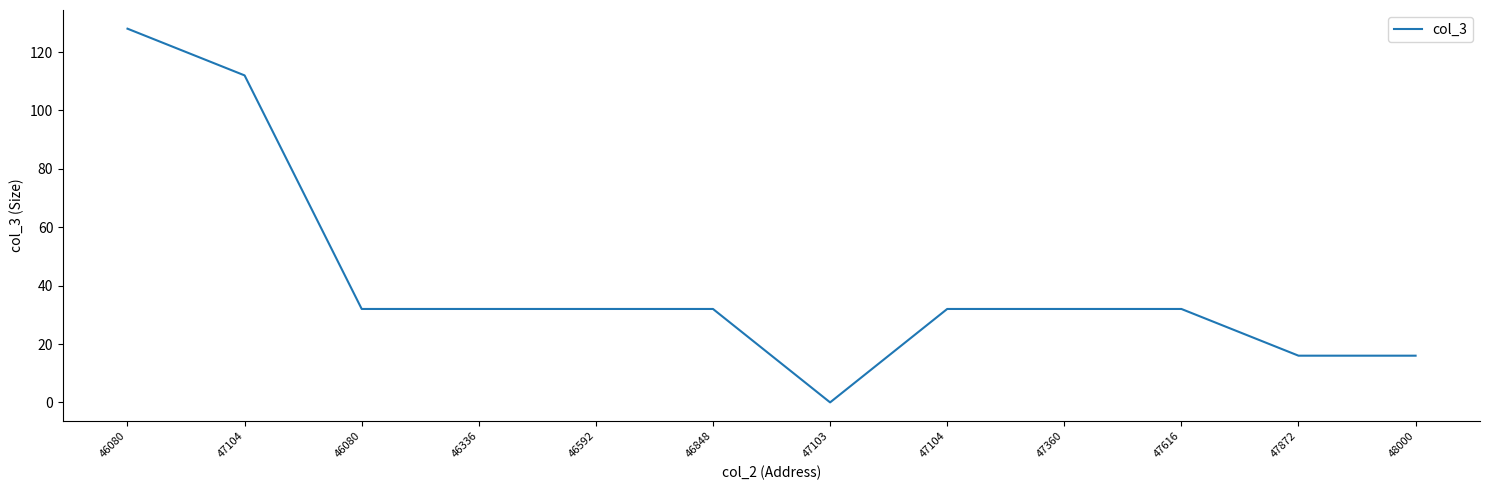

Read the value at 47104.

32